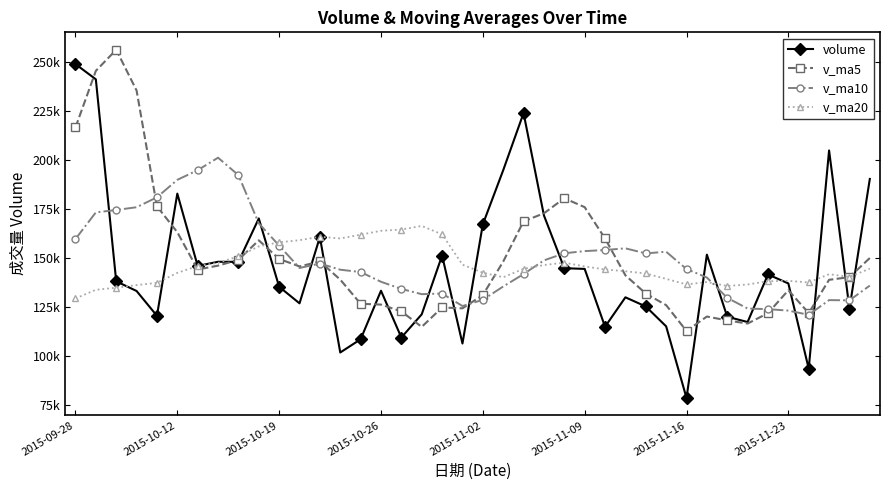

Does the chart have visible grid lines?

No